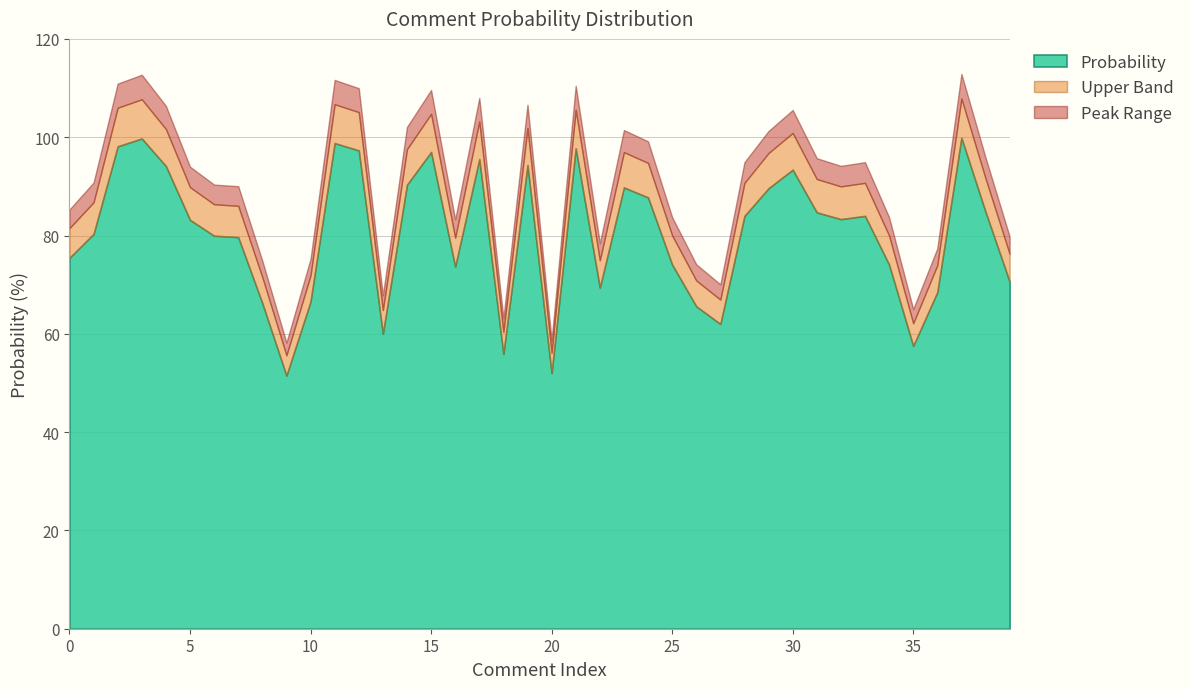

What is the sum of all values?

3210.7